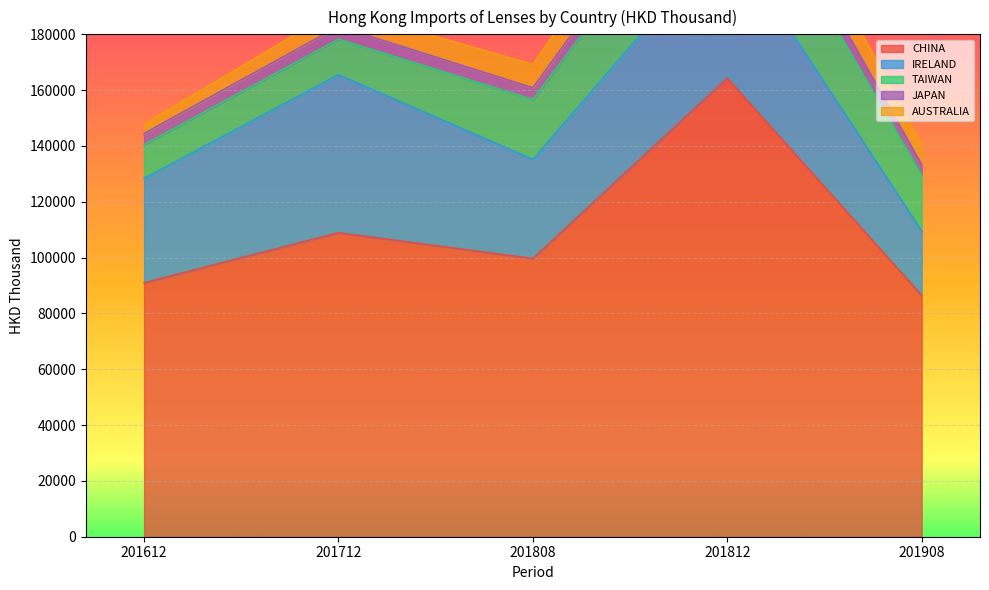

What value does the TAIWAN series have at 201612?

12127.5